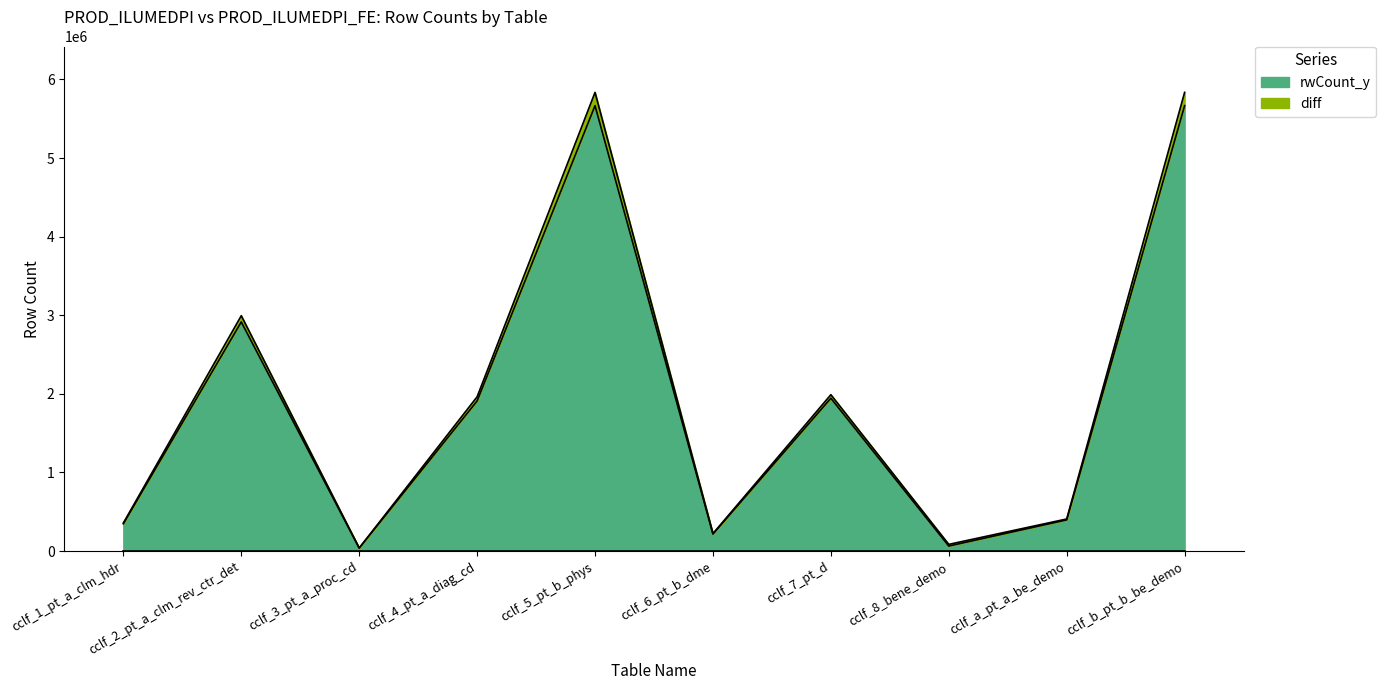

How many series are shown in this chart?

2